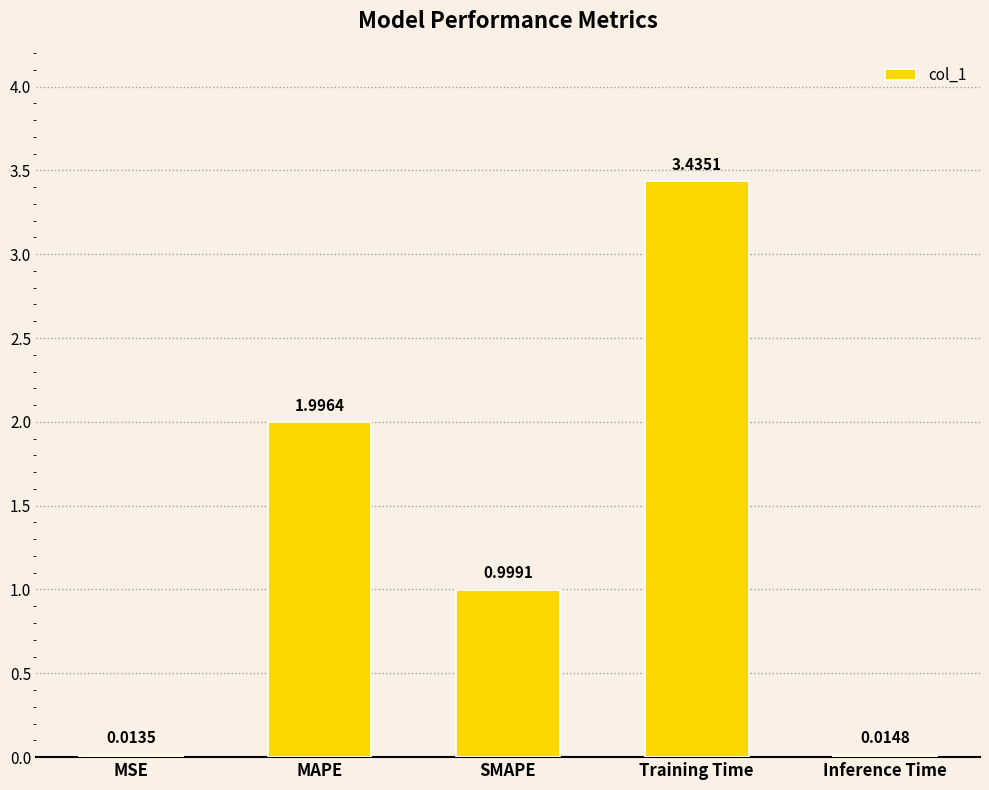

What is the sum of all values?

6.5